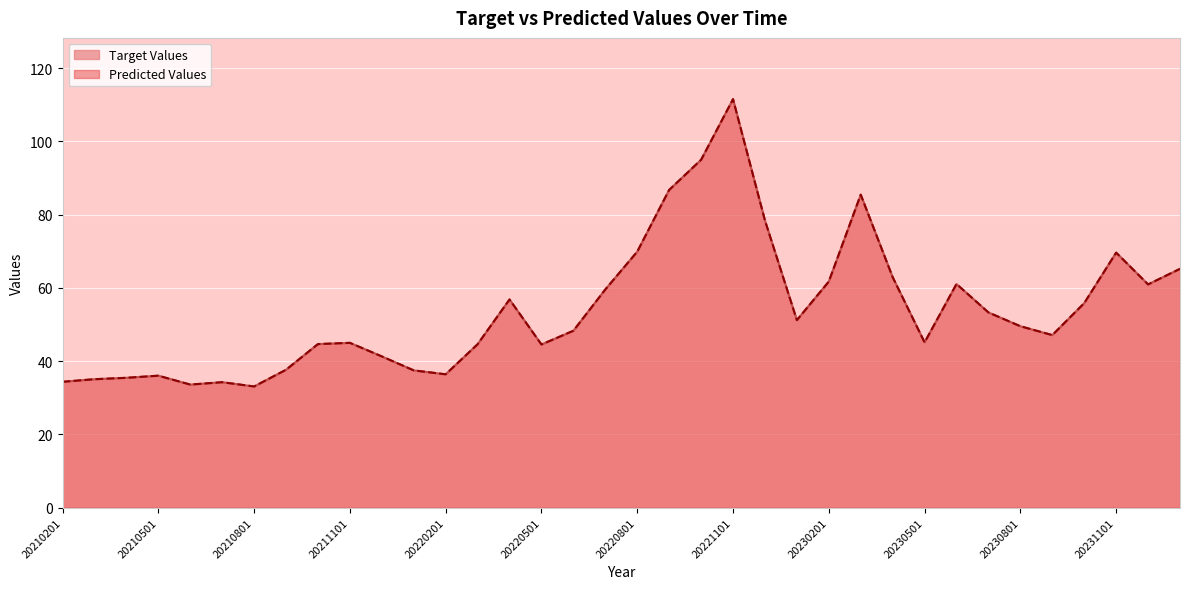

Is it true that Target Values equals 78.4 at 20221201?

True